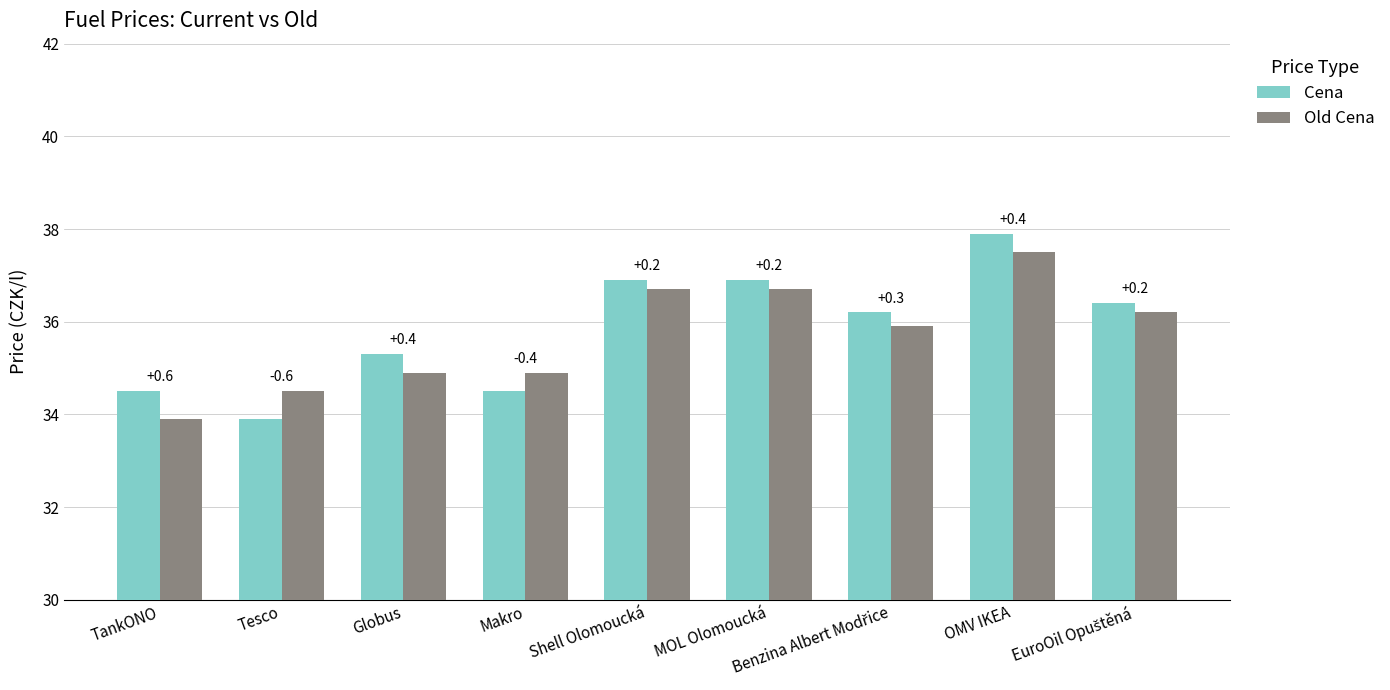

List the series in order of their peak value, lowest first.

Old Cena, Cena